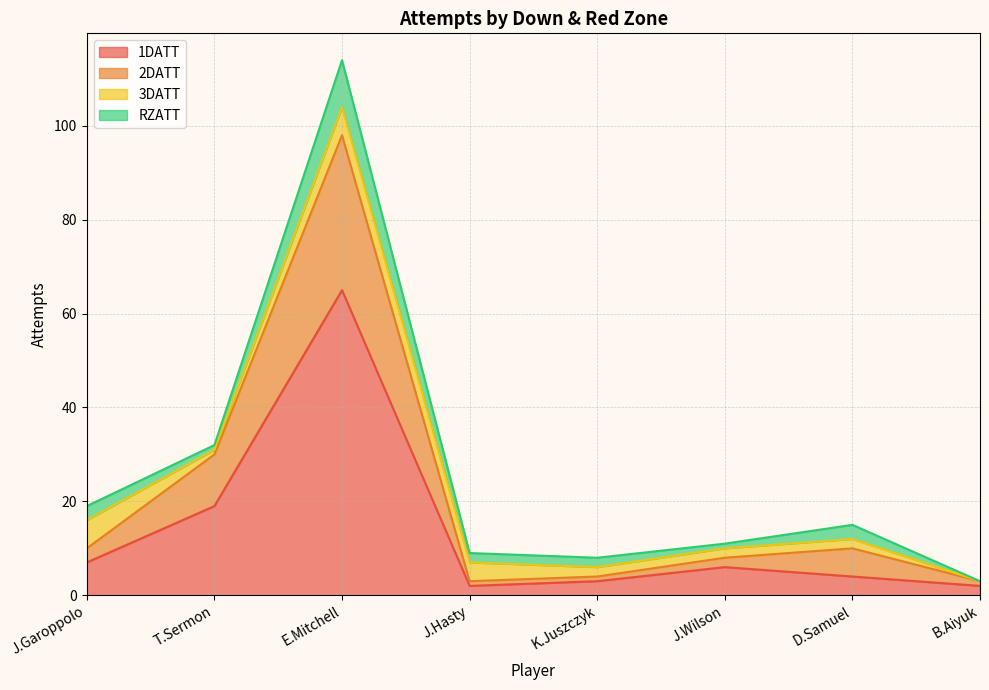

What is the average value of the 2DATT series?

21